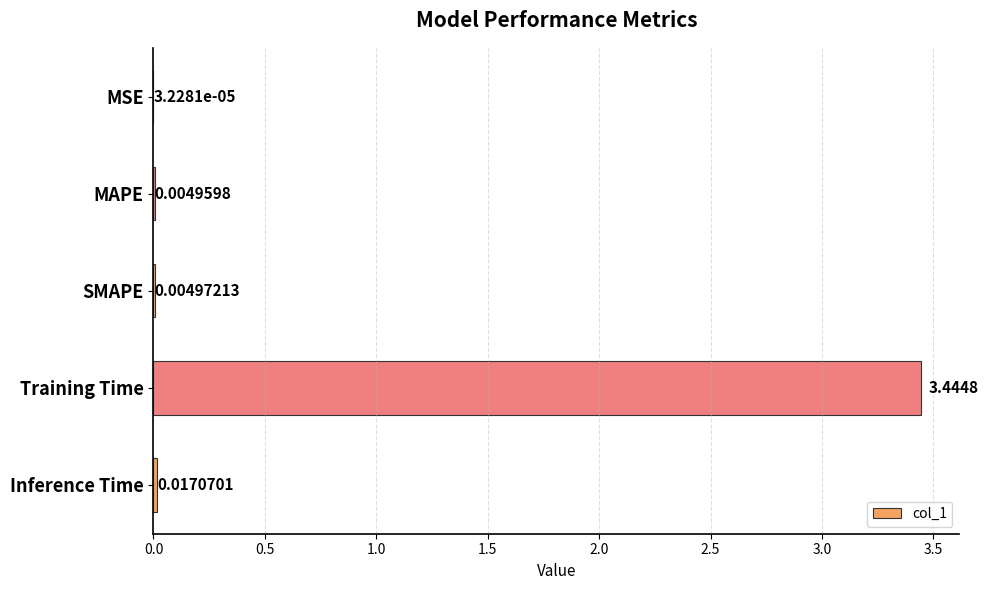

Between Inference Time and Training Time, which is larger?

Training Time